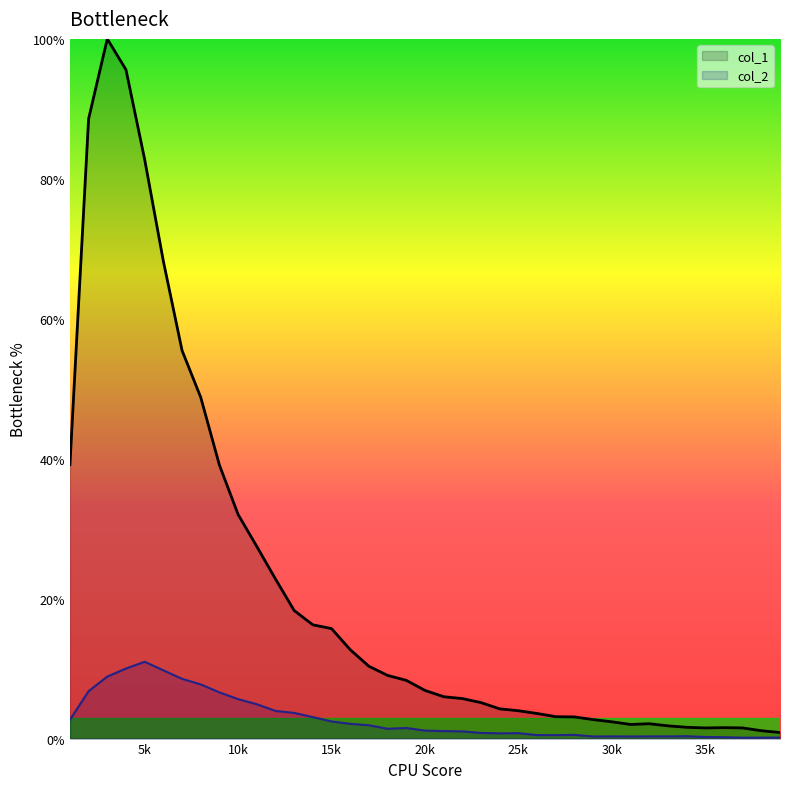

True or false: col_2 and col_1 cross at least once.

False